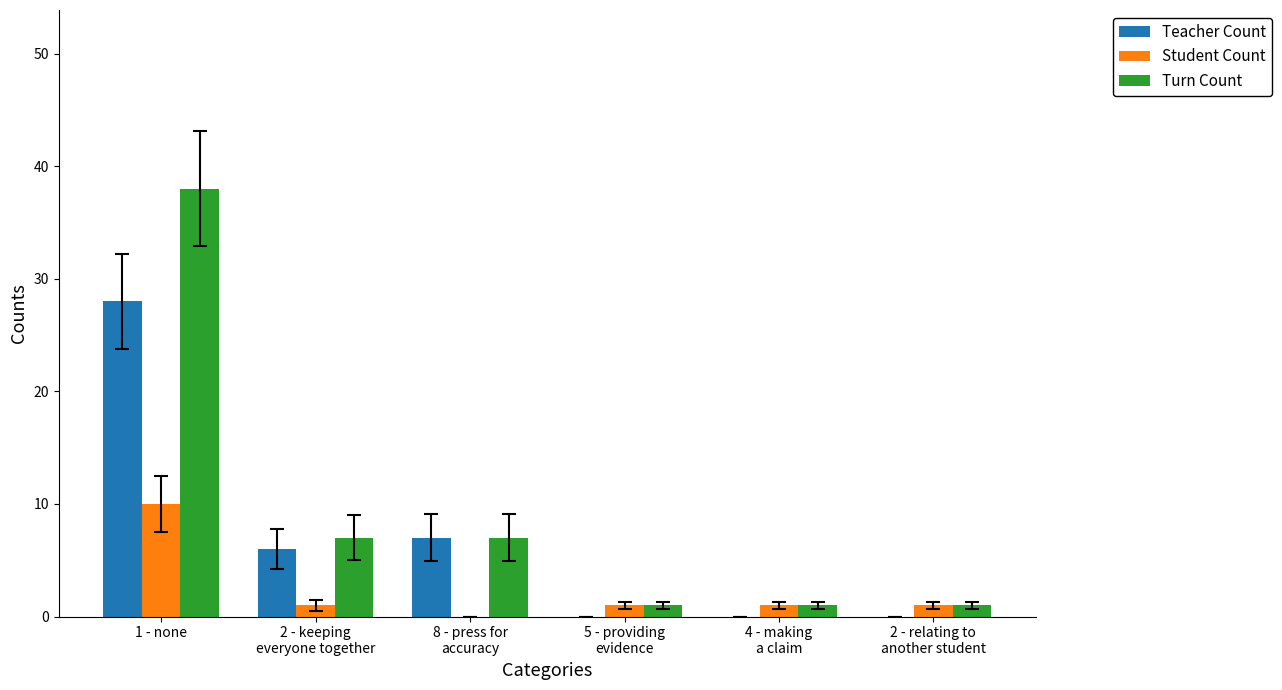

At which category is the sum across all series the highest?

1 - none